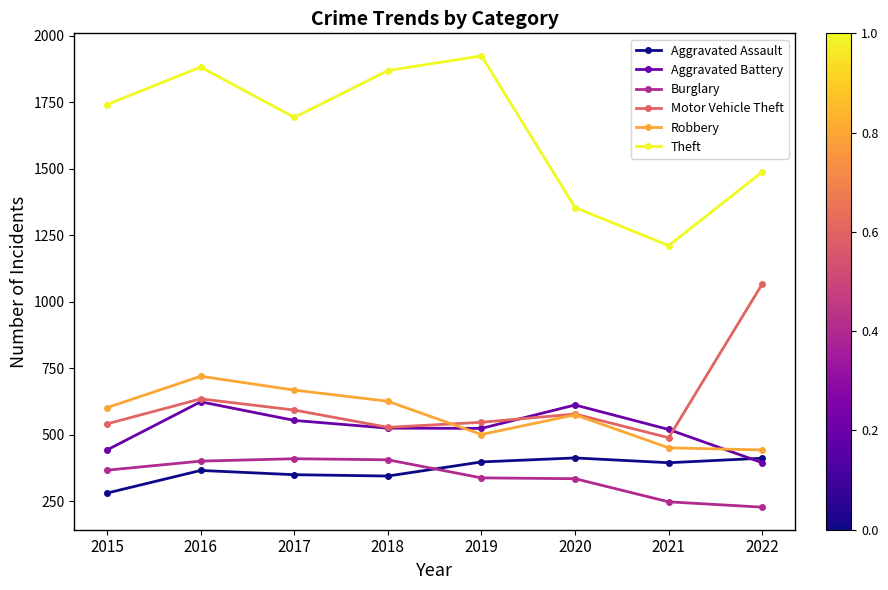

What is the sum of the Burglary values at 2022 and 2015?

595